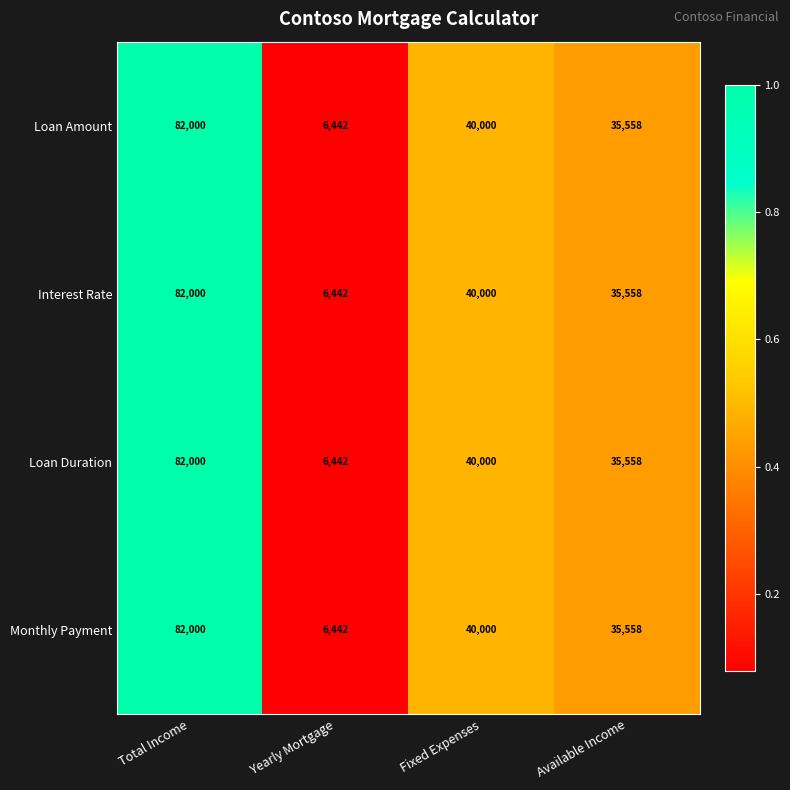

What is the total value across all series at Fixed Expenses?

160000